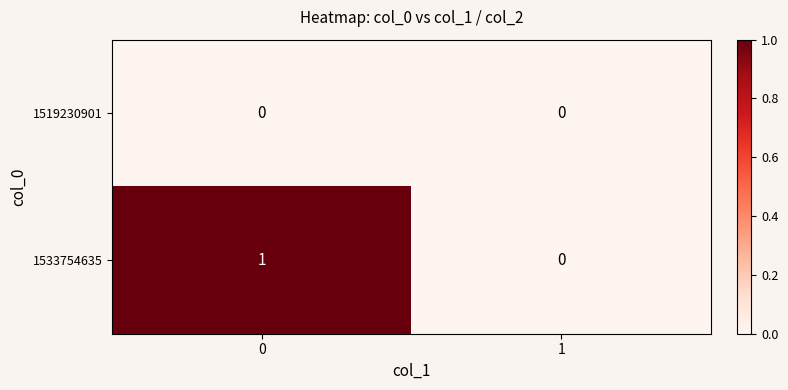

Rank the series at 0 from highest to lowest value.

1533754635, 1519230901